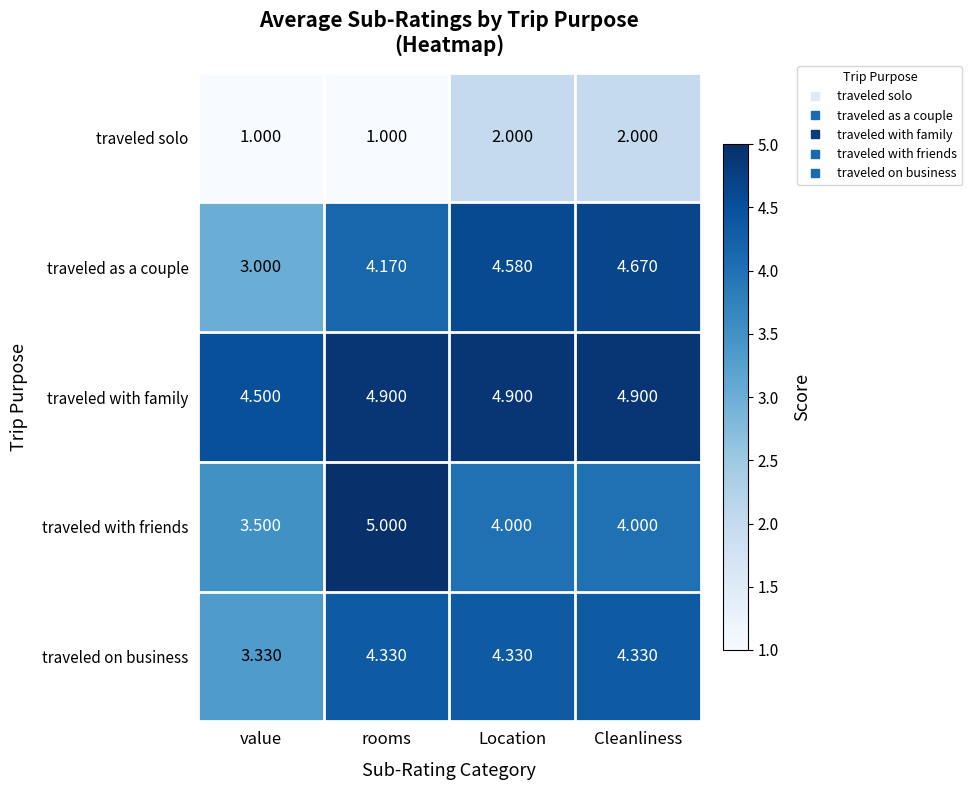

At which category is the sum across all series the highest?

Cleanliness